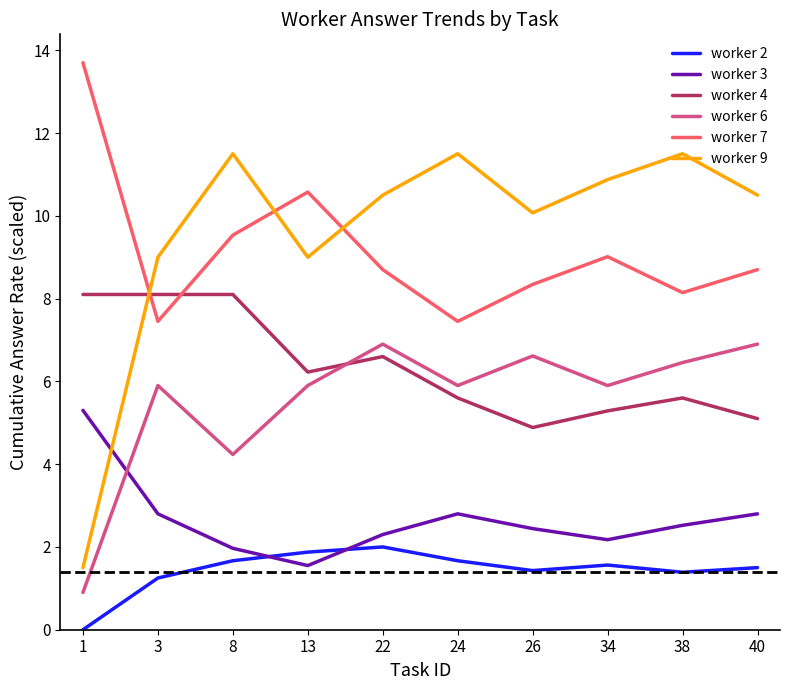

Where is the first local maximum for worker 7?

13